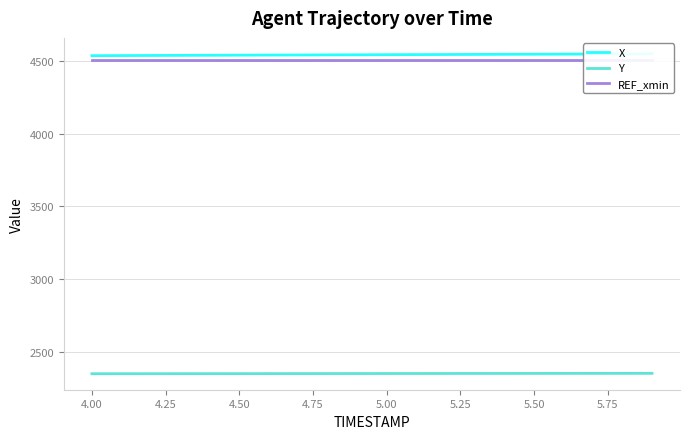

What is the maximum value for Y?

2353.0